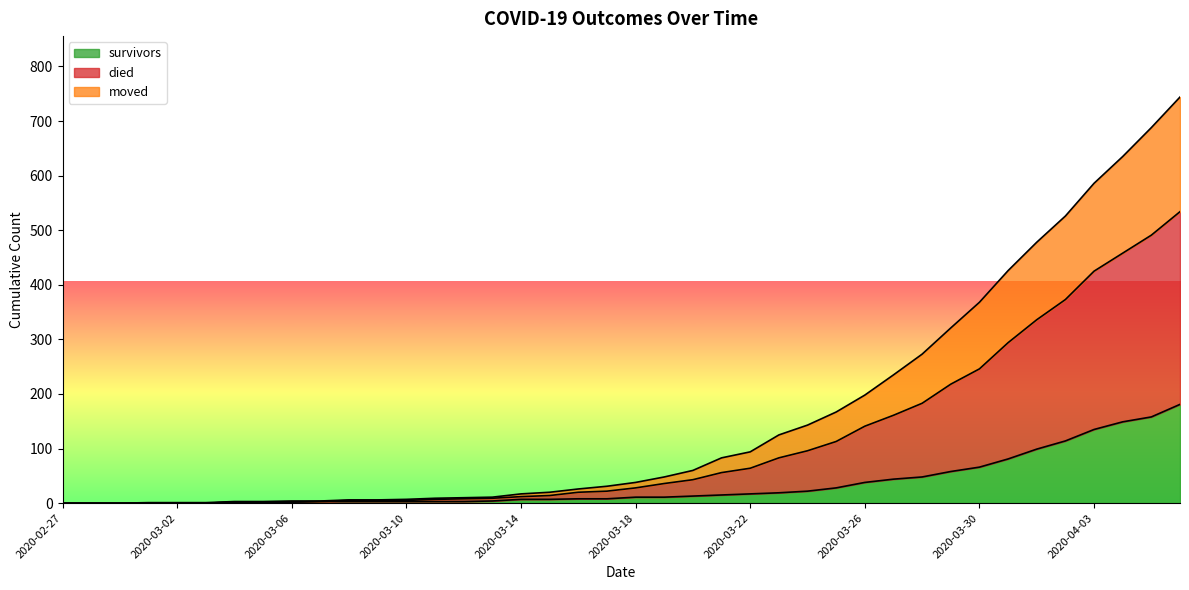

Rank the series at 2020-02-29 from highest to lowest value.

survivors, died, moved